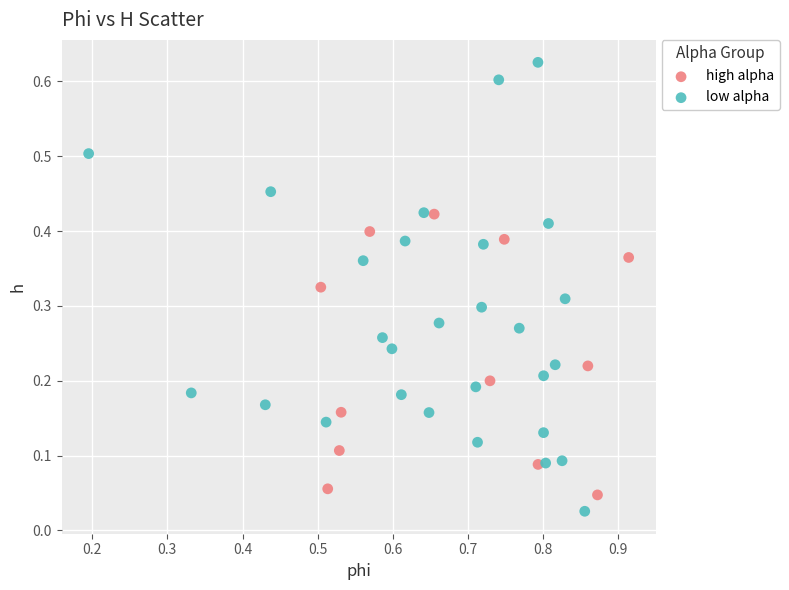

What are all the series names shown in the legend?

high alpha, low alpha